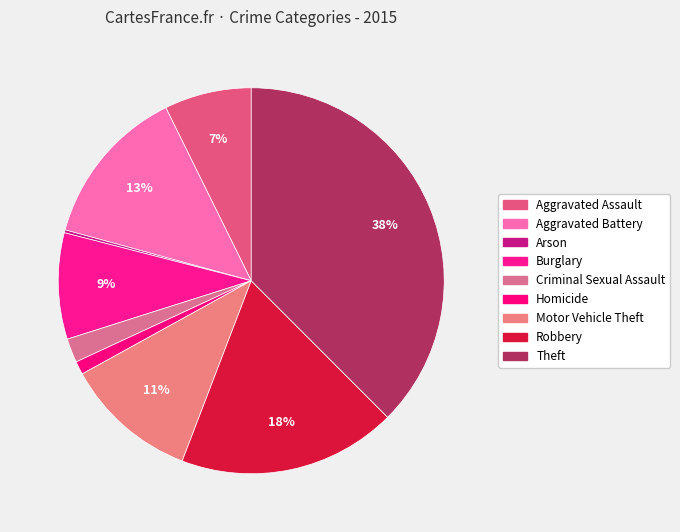

Does Criminal Sexual Assault account for over 50% of the chart?

No